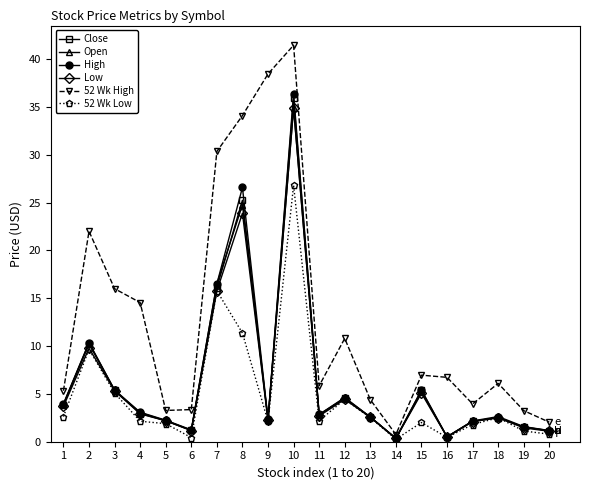

What is the value of the Close point at the 12th from the left?

4.6